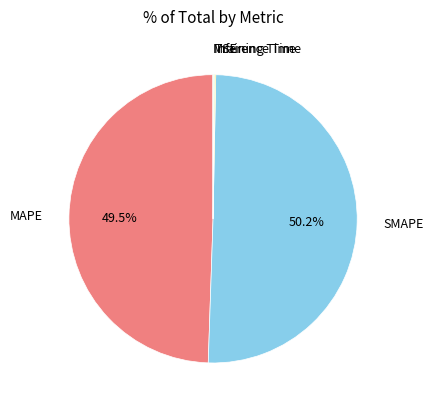

Which category accounts for the majority?

SMAPE